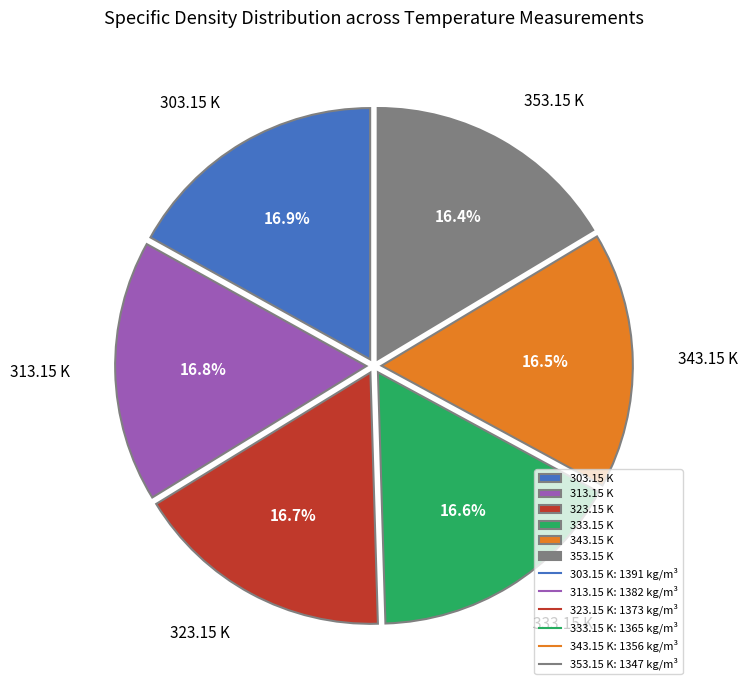

Is there any slice that represents more than half of the pie?

No